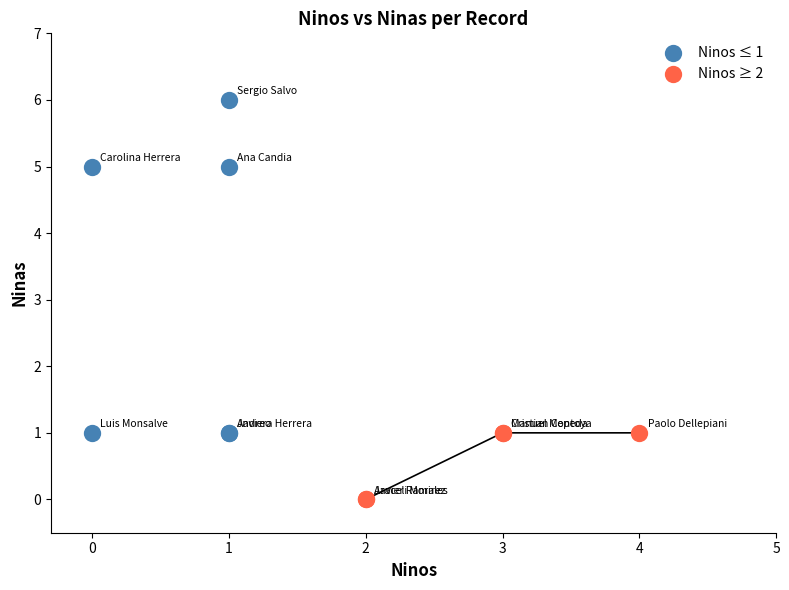

What are all the series names shown in the legend?

Ninos ≤ 1, Ninos ≥ 2